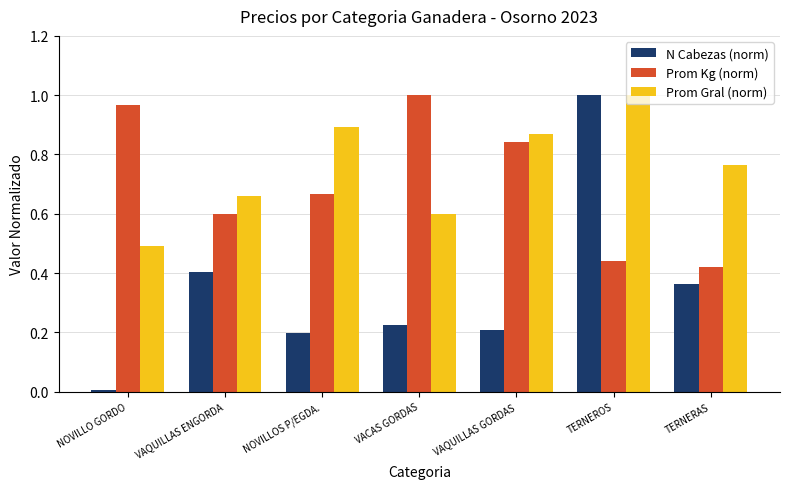

What position from the left is NOVILLOS P/EGDA.?

3